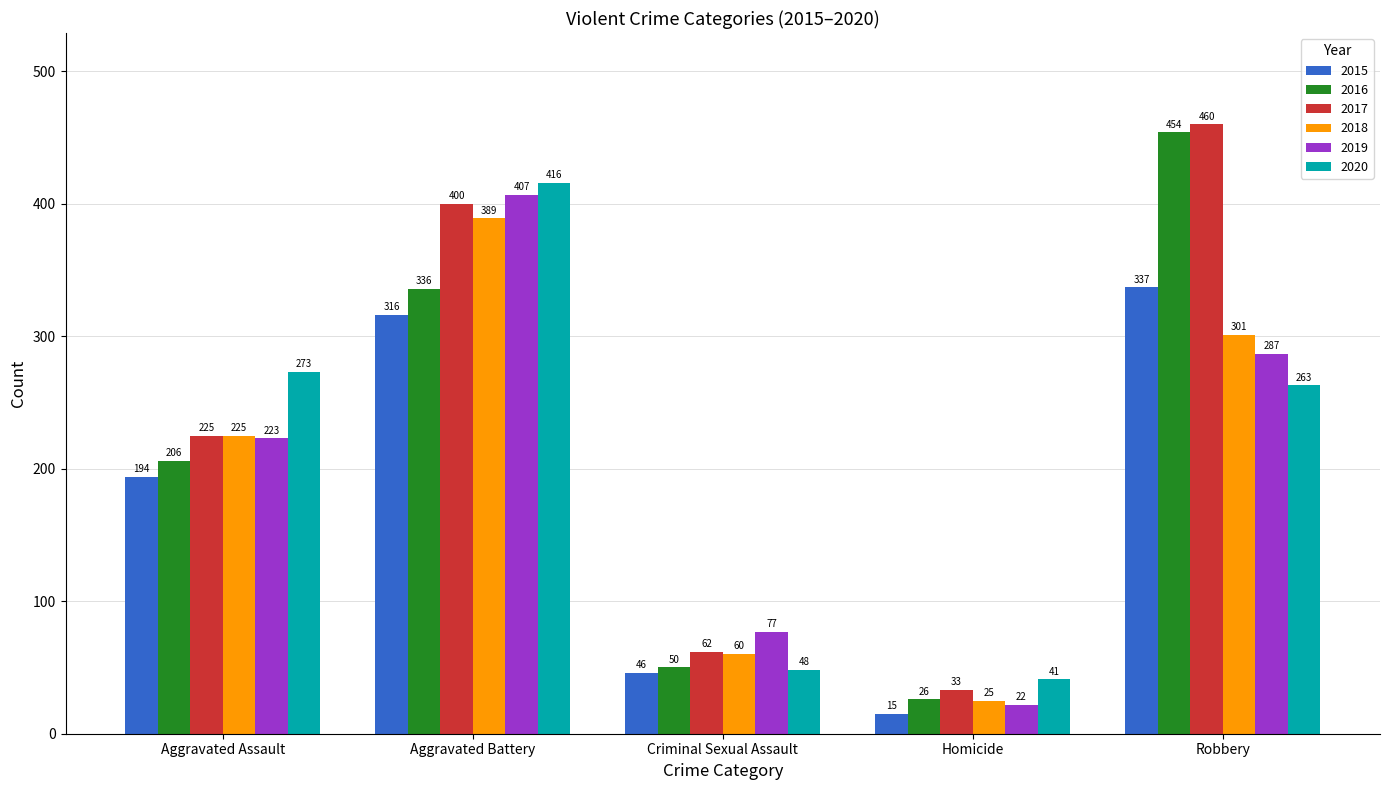

What is the difference between the maximum and minimum values in the 2015 series?

322